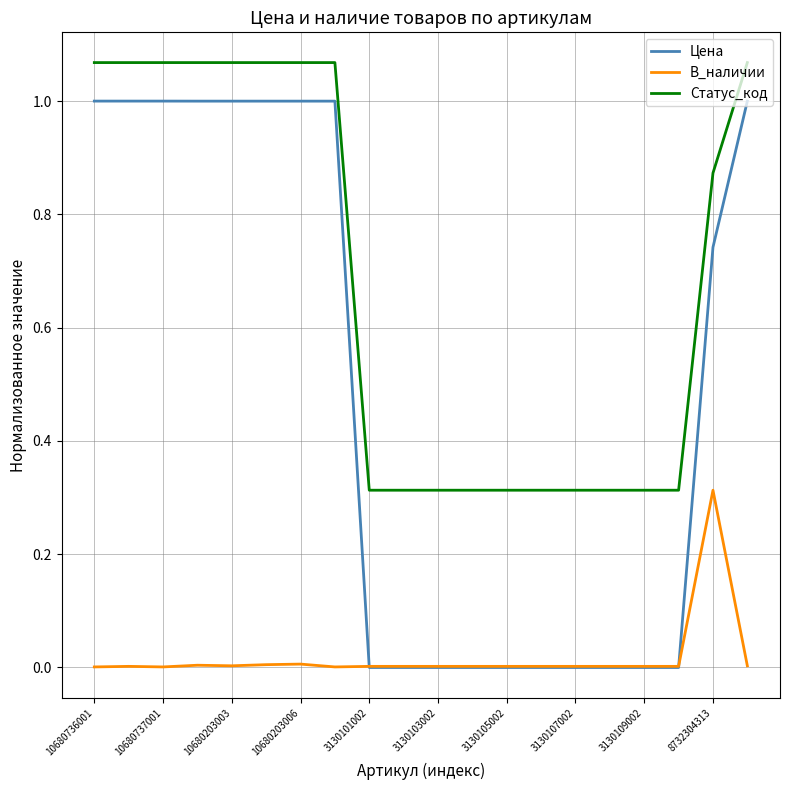

Which series has the widest spread of values?

Цена